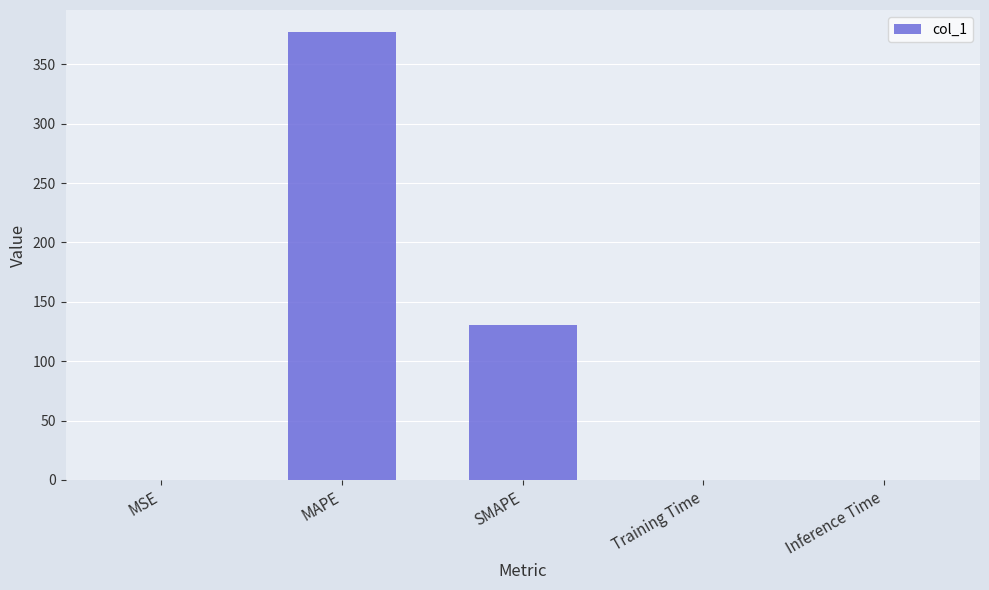

Between SMAPE and Inference Time, which is larger?

SMAPE